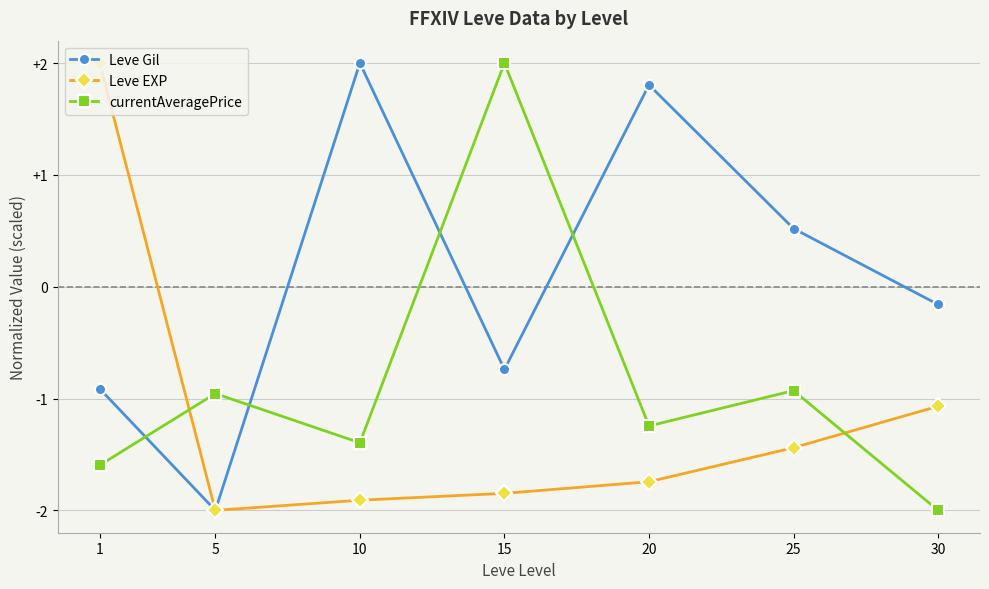

Which series has the largest total across all categories?

Leve Gil